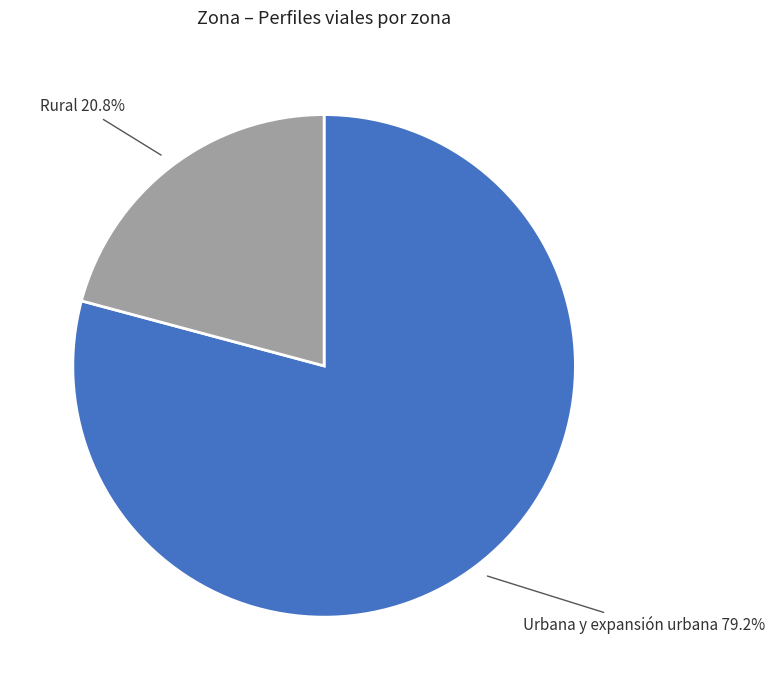

Count the number of slices in the pie.

2